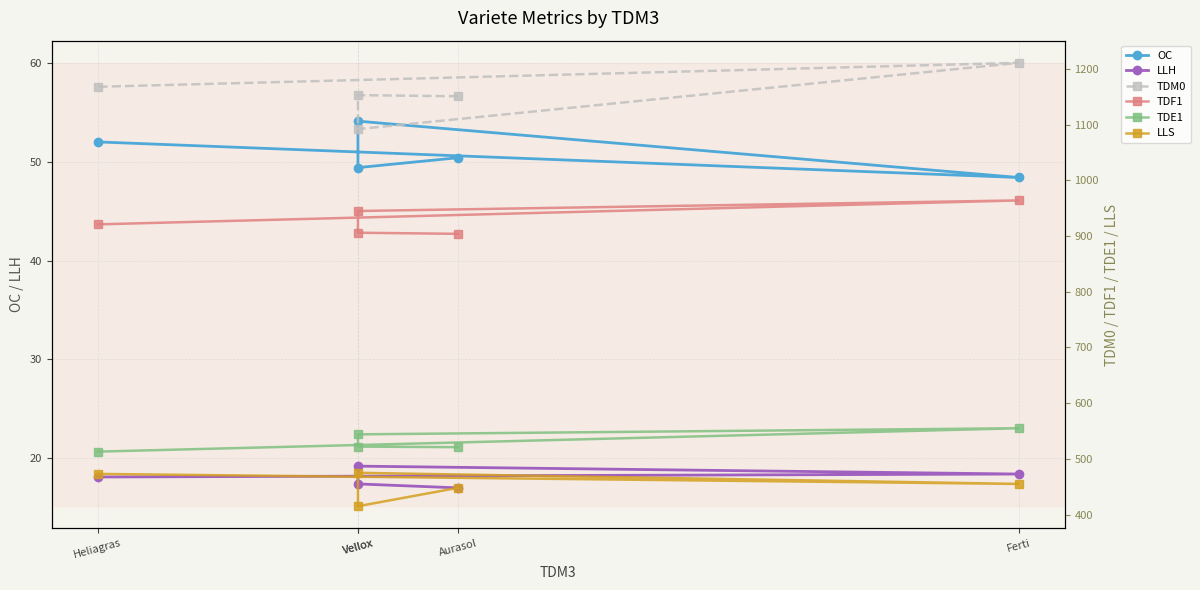

What is the minimum value shown in the chart?

17.0